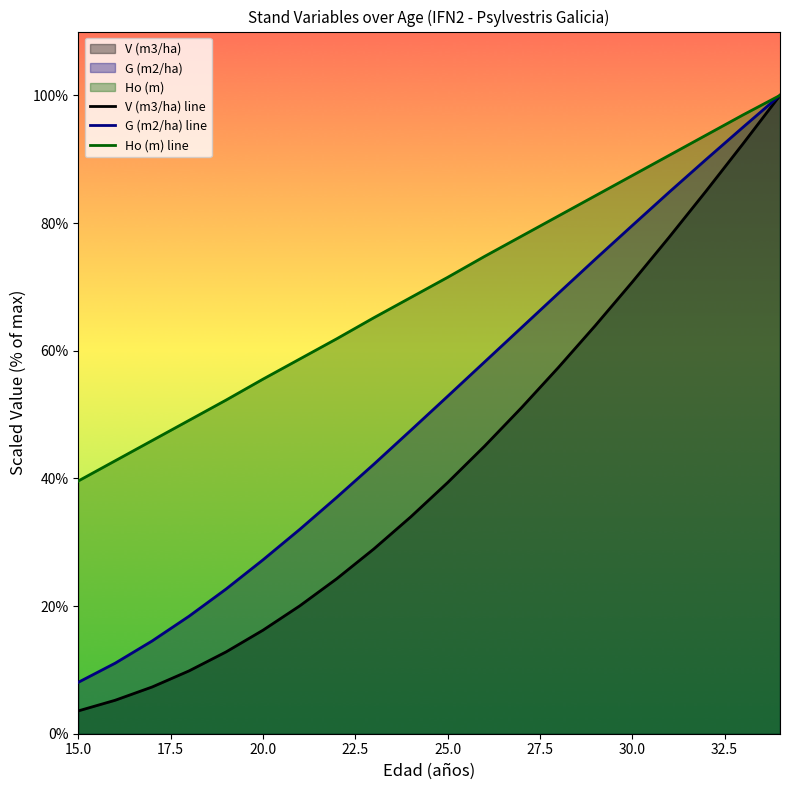

Which series has the largest total across all categories?

Ho (m) line